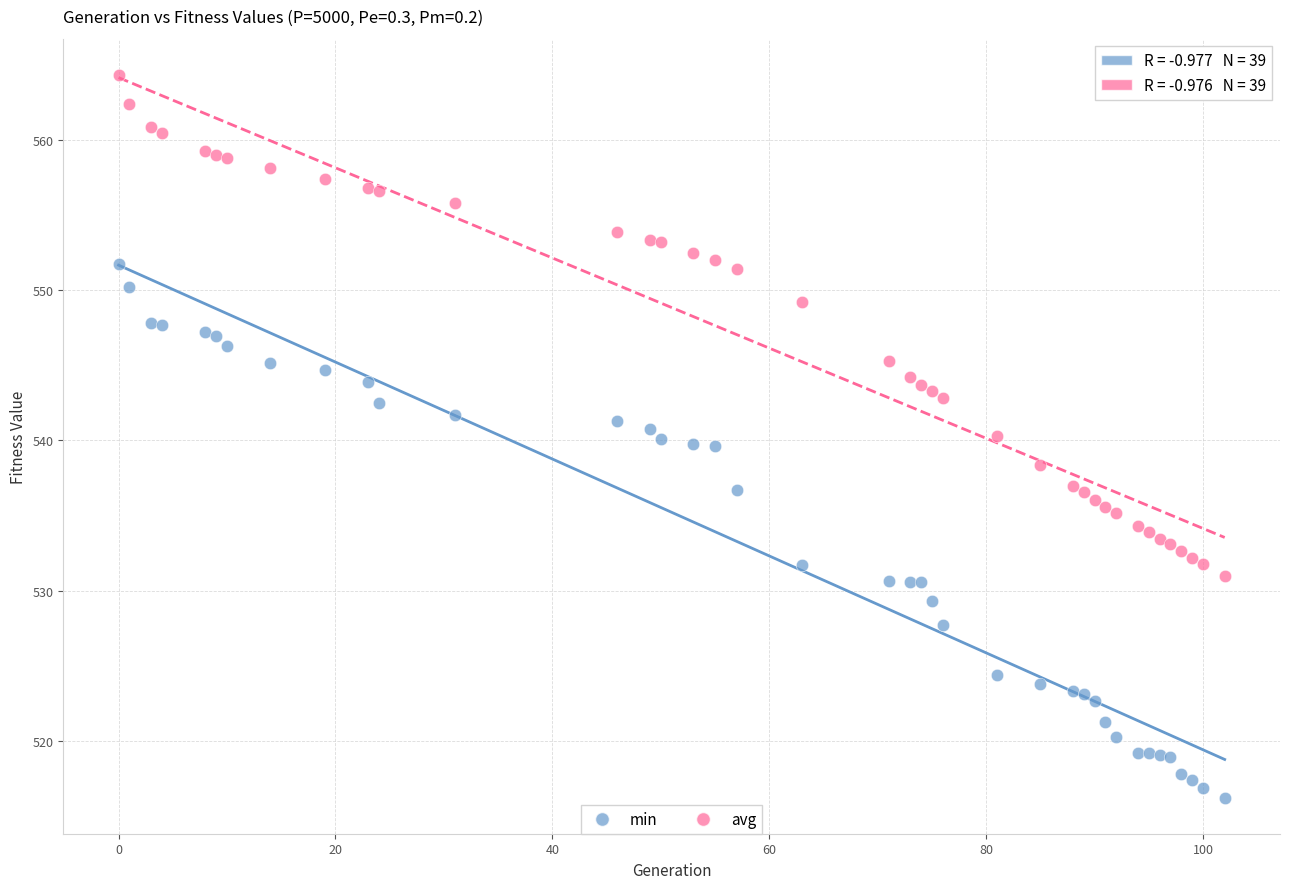

What are all the series names shown in the legend?

min, avg